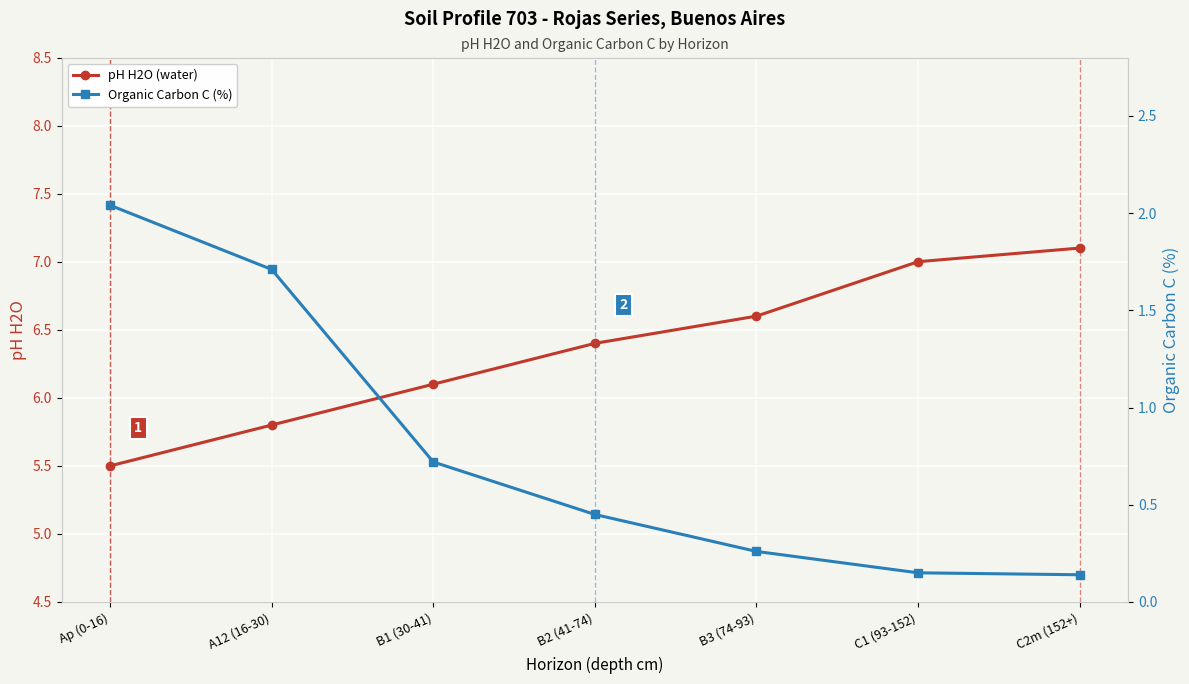

What is the average value of the pH H2O (water) series?

6.4